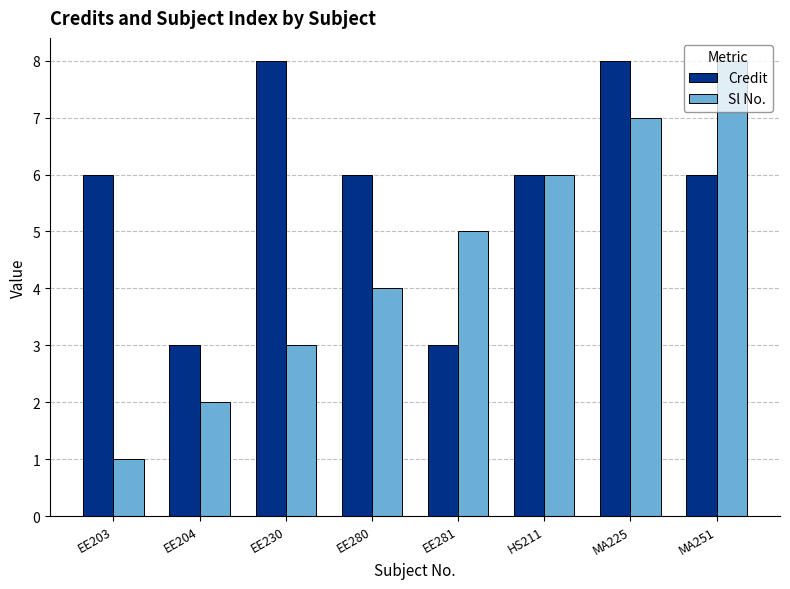

How many distinct data groups are displayed?

2